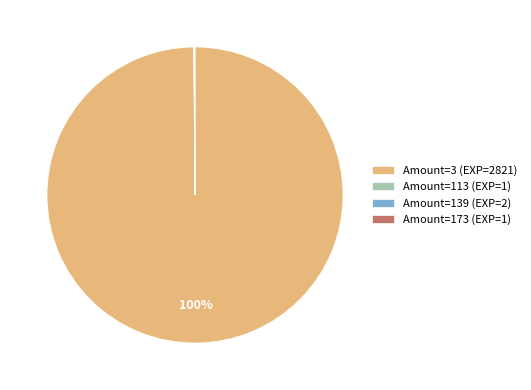

Which slice is the largest?

Amount=3 (EXP=2821)